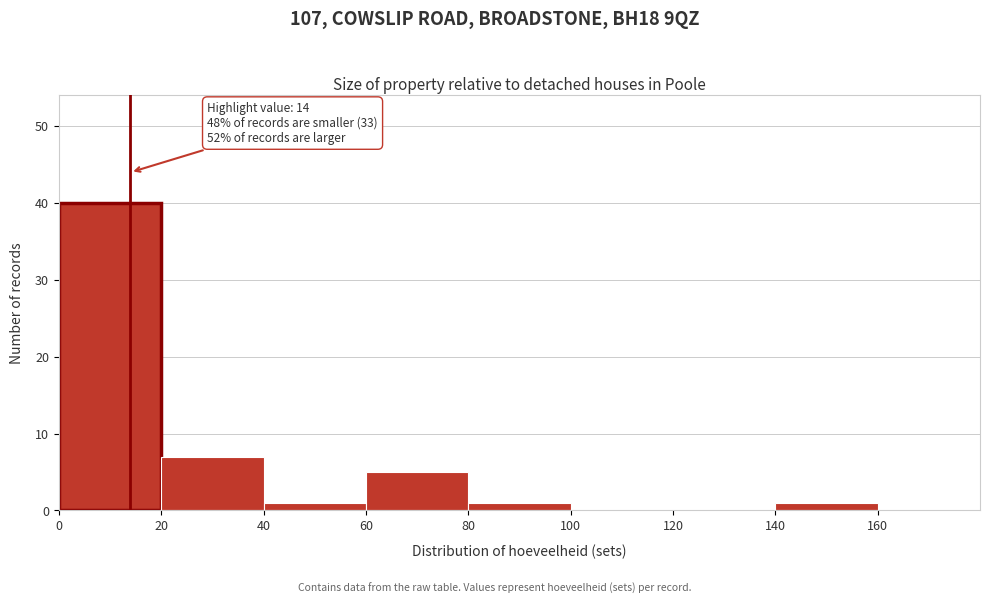

Which range on the x-axis has the tallest bar?

0 to 20